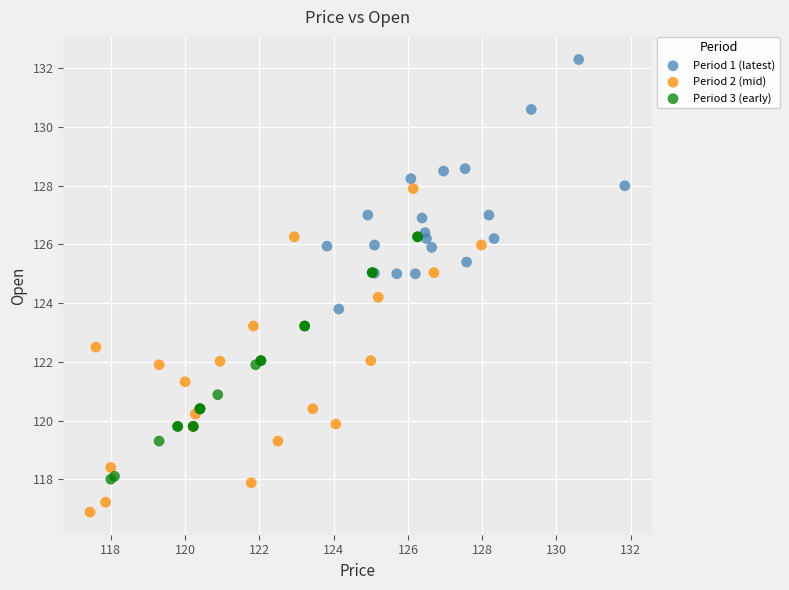

Which series contains the lowest Y value?

Period 2 (mid)